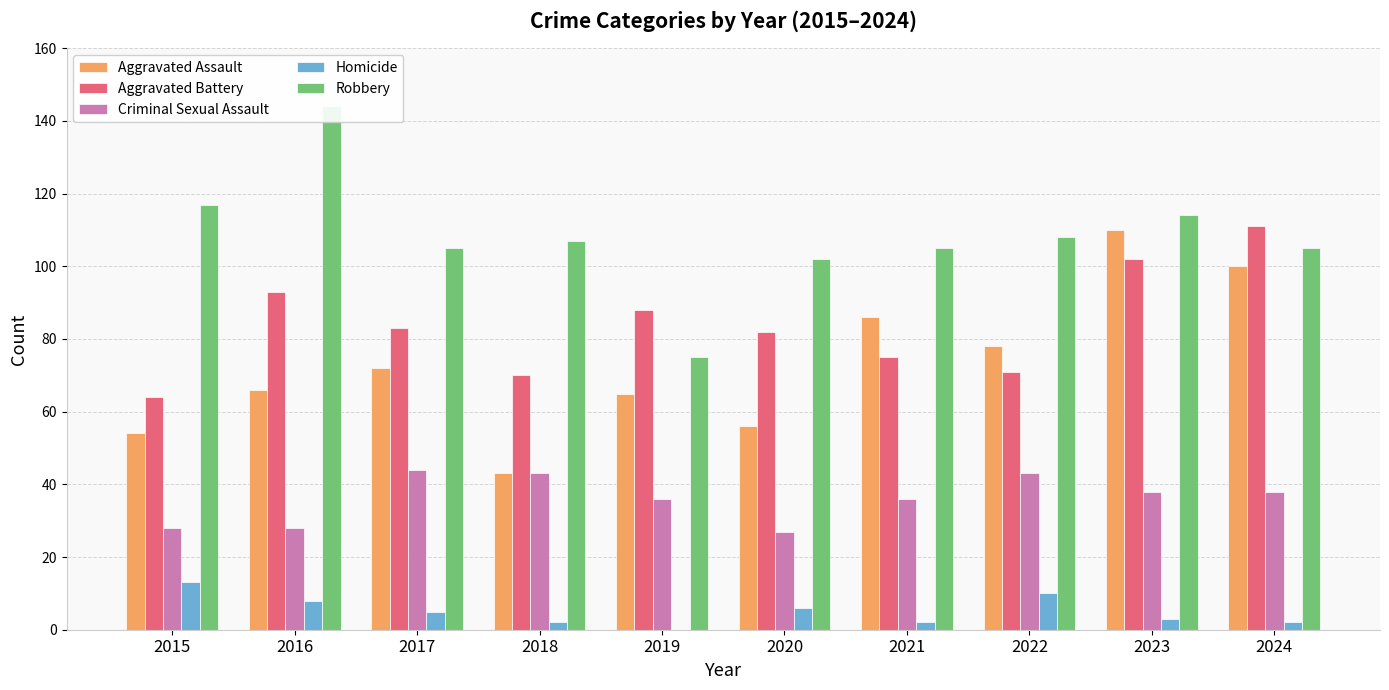

What value does the Criminal Sexual Assault series have at 2019, to the nearest 5?

35